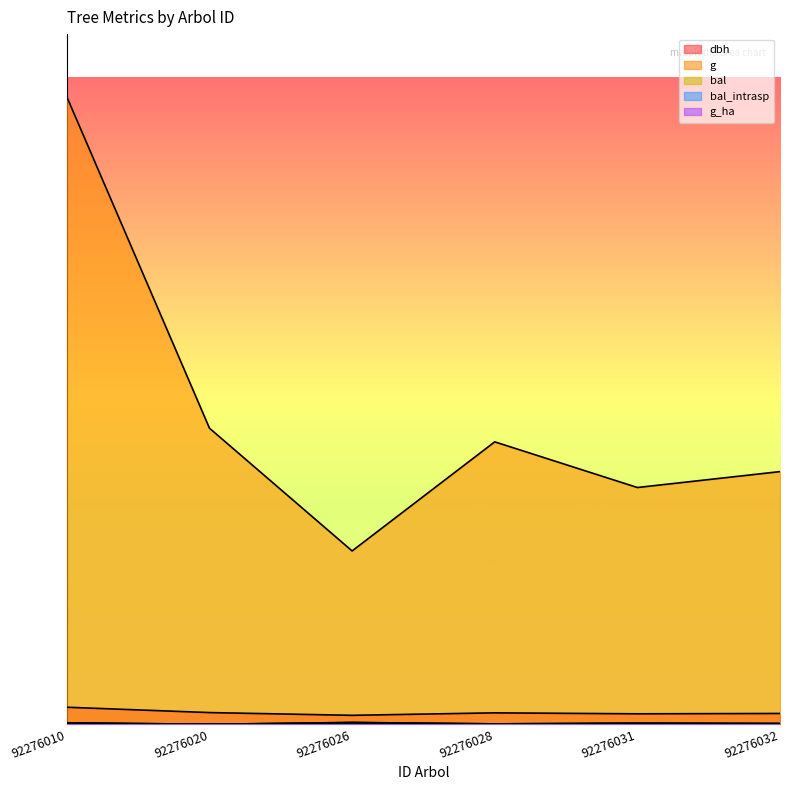

How many lines are shown in the chart?

5